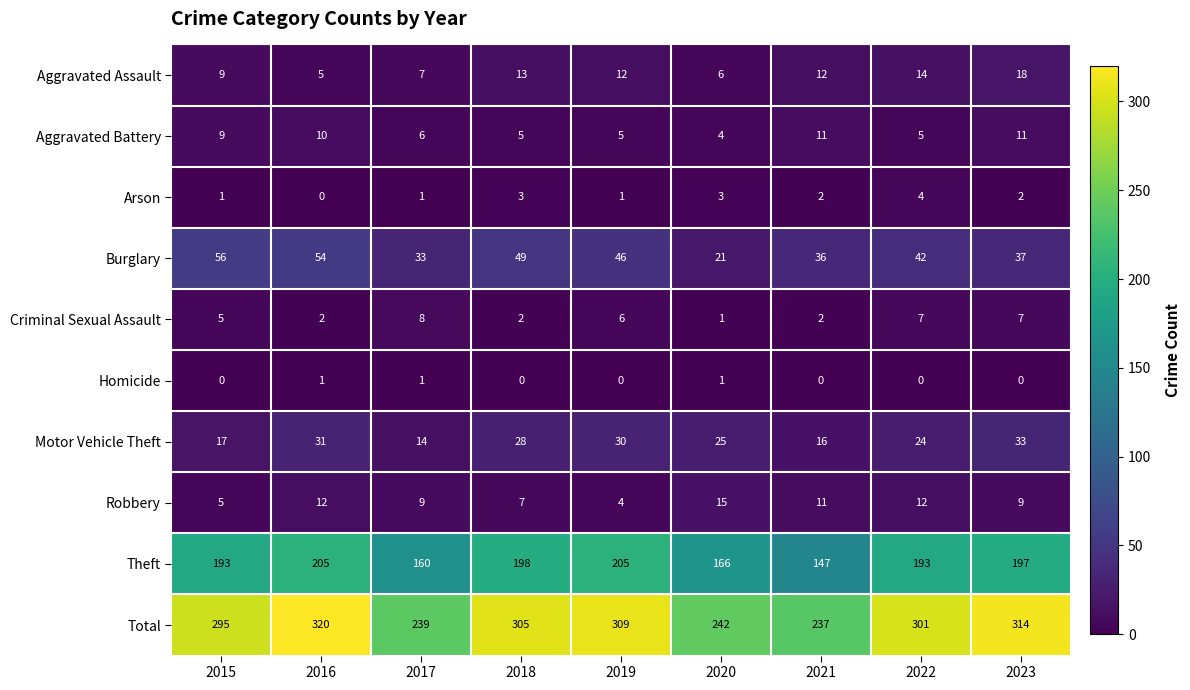

Which series has the largest total across all categories?

Total